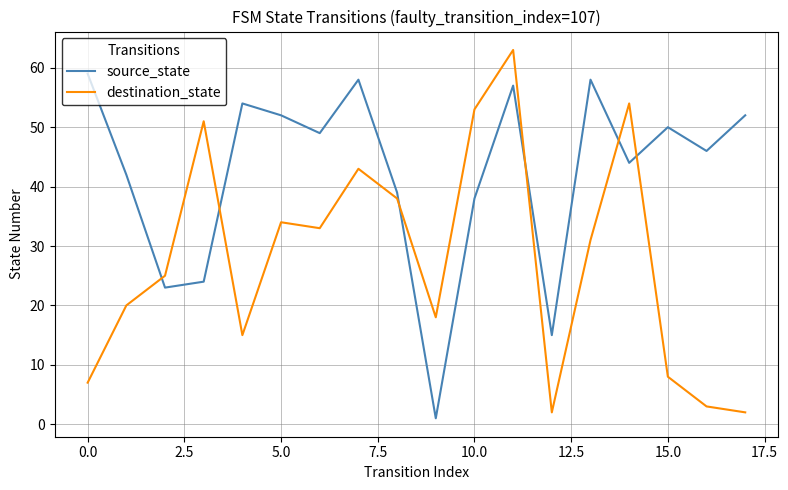

After their last crossing, which series has the higher values: destination_state or source_state?

source_state